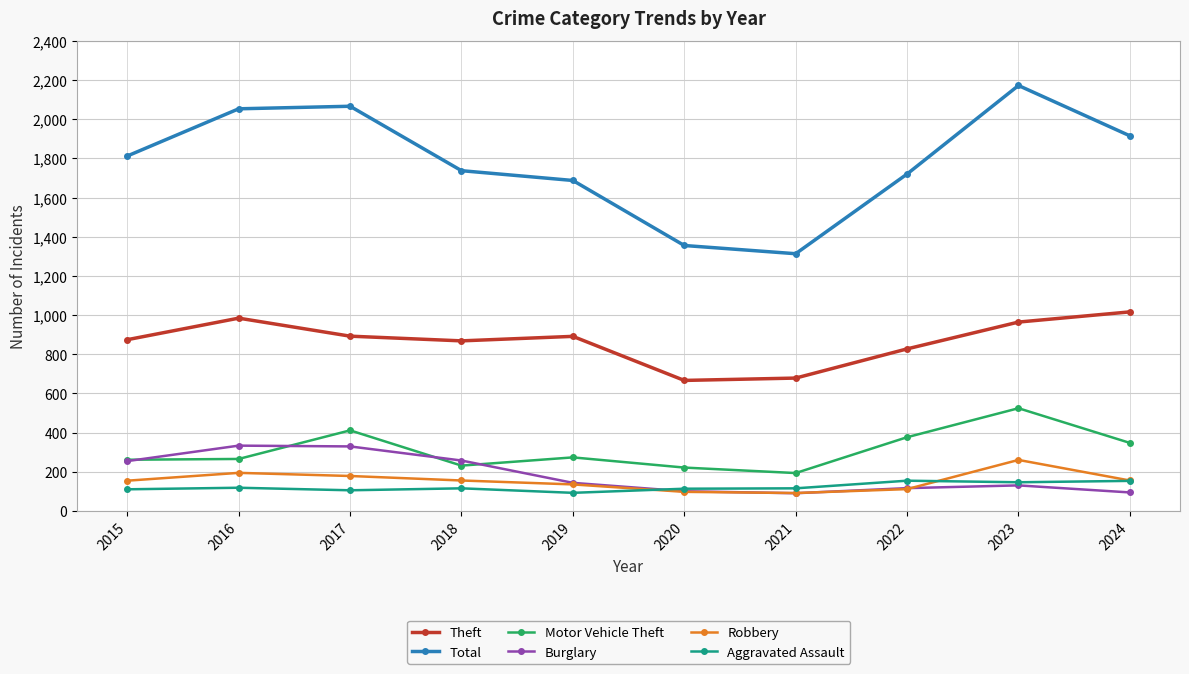

The value of Robbery at 2023 is 133. True or false?

False